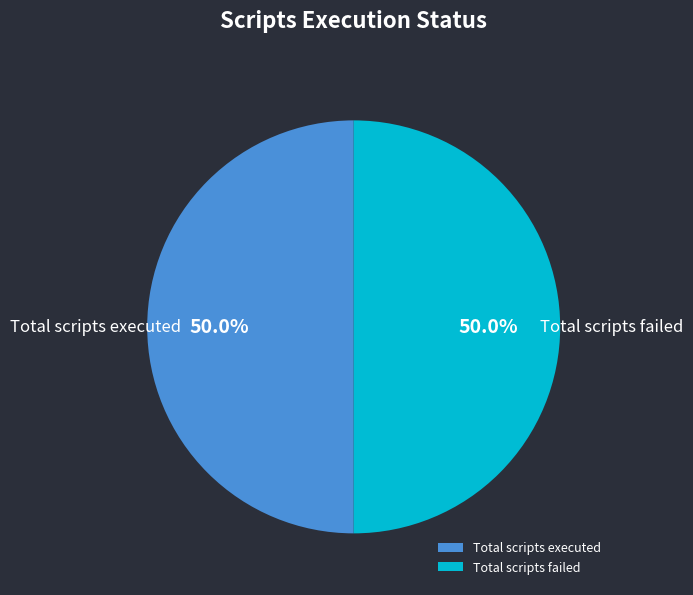

What is the ratio of the value at Total scripts executed to the value at Total scripts failed?

1.0